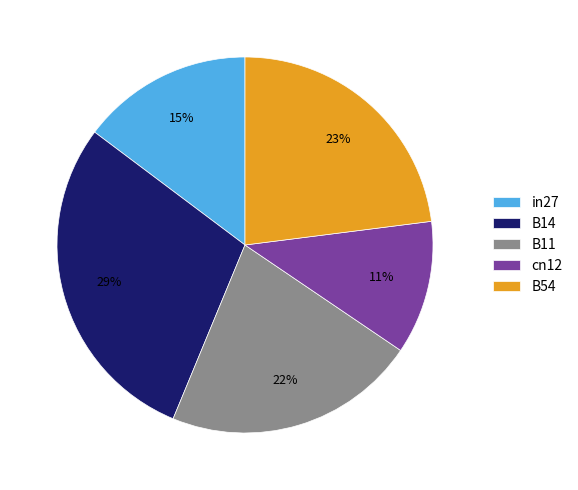

Rank the categories by value from lowest to highest.

cn12, in27, B11, B54, B14